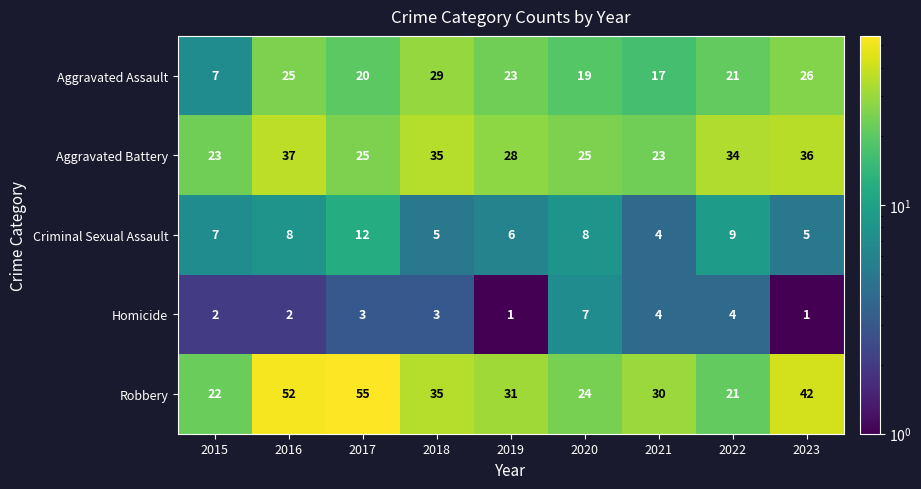

How many data points does each series have?

9